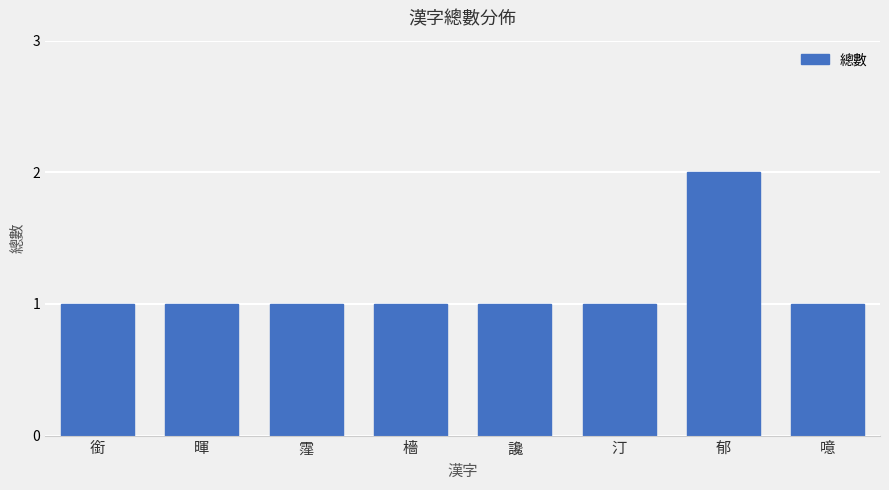

Count the number of categories in the chart.

8